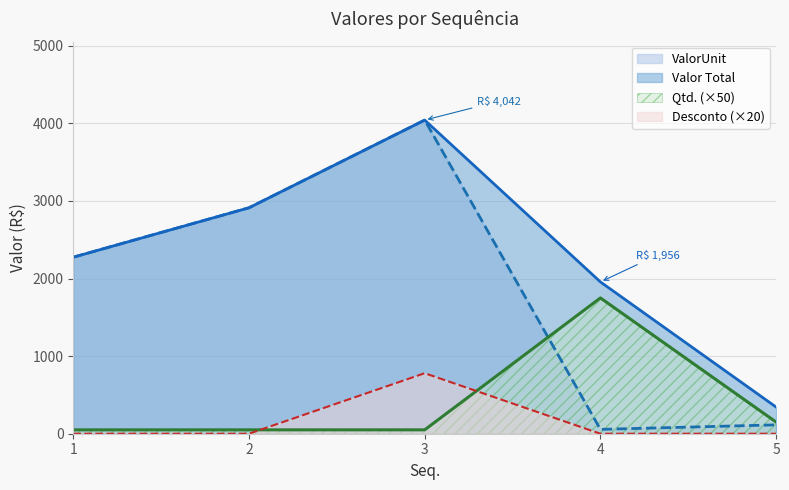

What is the difference between the maximum and minimum values in the Qtd. series?

1700.0